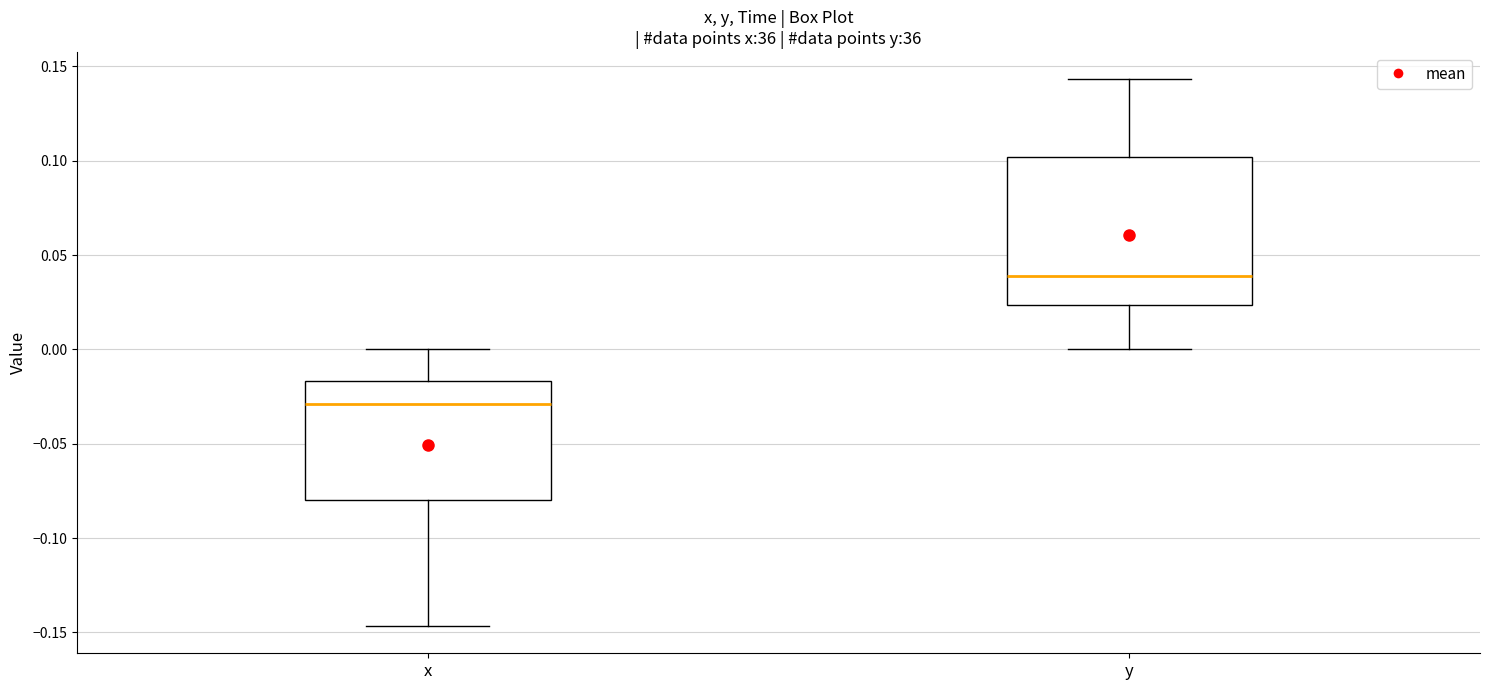

Which box is the tallest, from its lower edge to its upper edge?

y